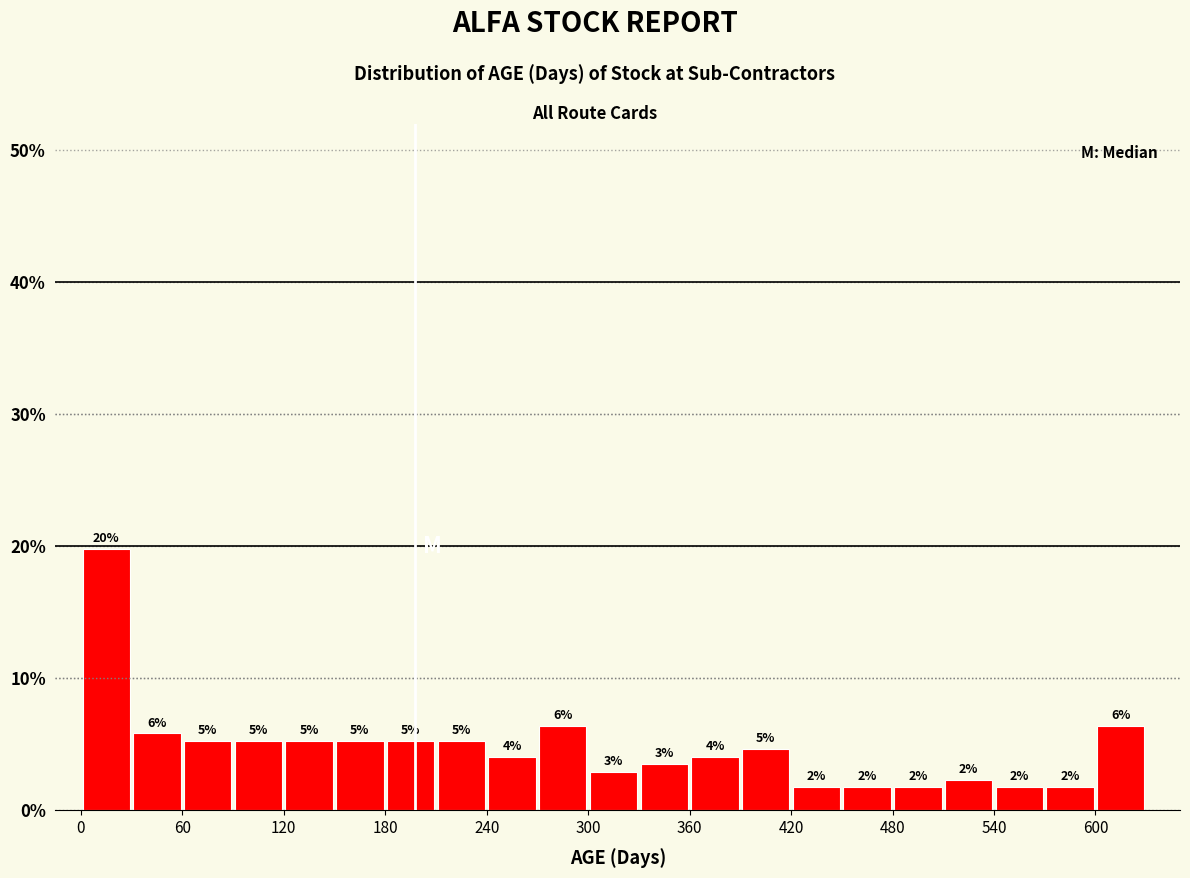

Read against the x-axis, roughly where is the centre of the tallest bar?

20